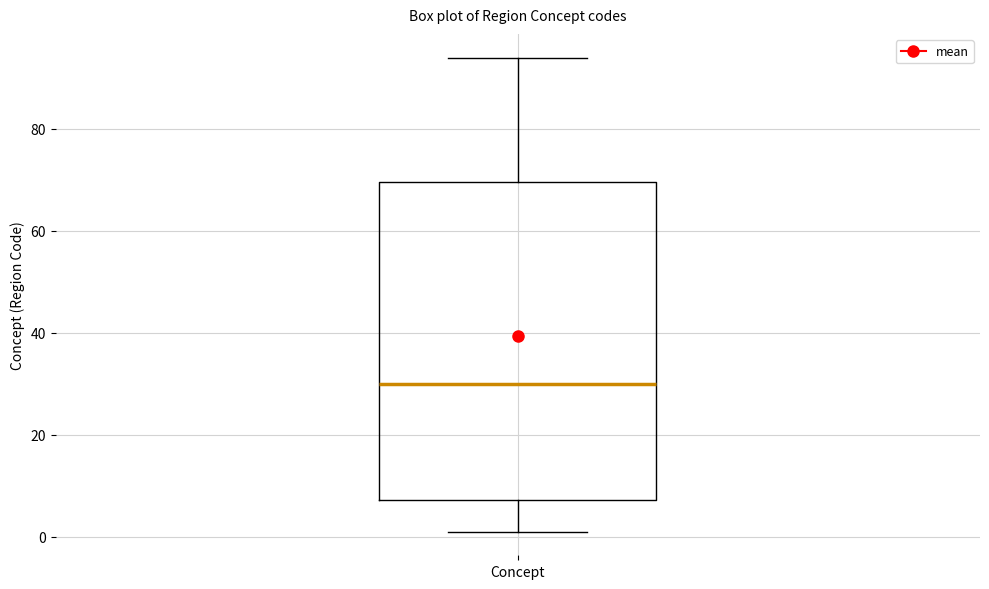

Read this box plot against the y-axis: the position of the median line, the range covered by the box, and the ends of both whiskers. The values are not printed on the chart, so give them approximately, as read against the axis.

median 30, box 8 to 70, whiskers 2 to 94